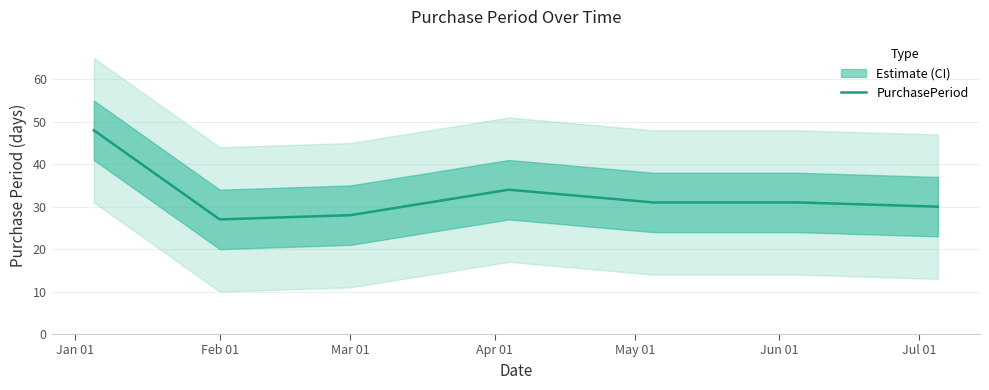

What is the maximum value for PurchasePeriod?

48